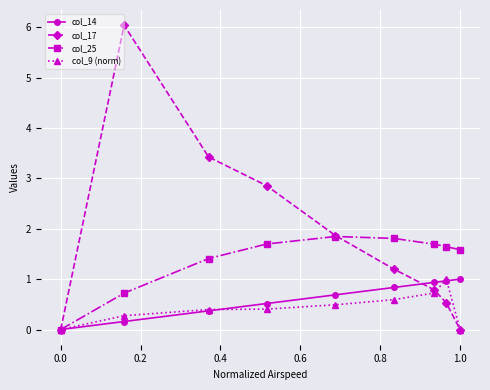

True or false: col_17 has more than 0 interior local peaks.

True